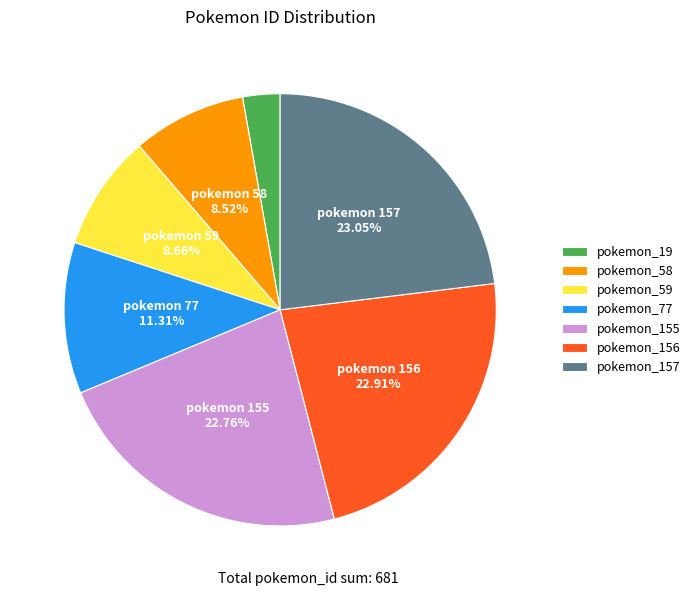

Does any single category account for the majority?

No